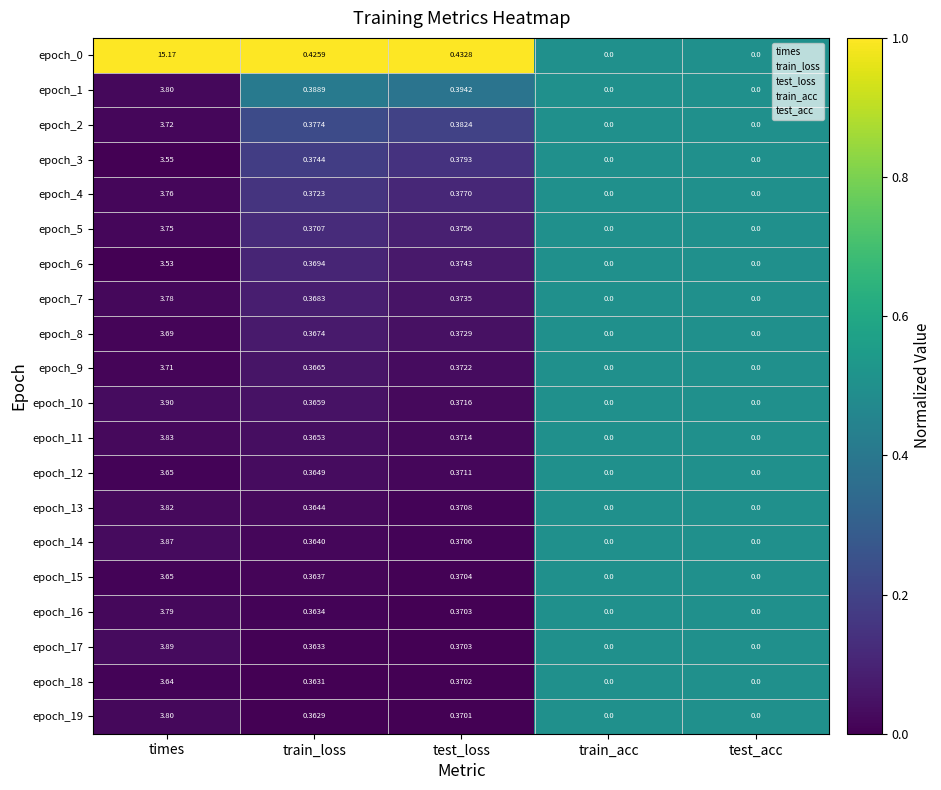

At which category is the sum across all series the highest?

times